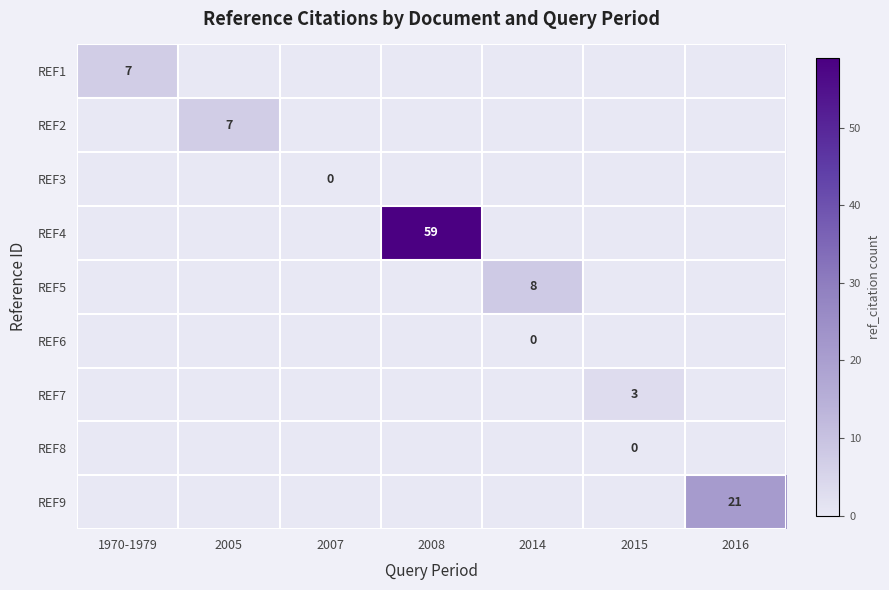

The value of REF9 at 1970-1979 is 0. True or false?

True